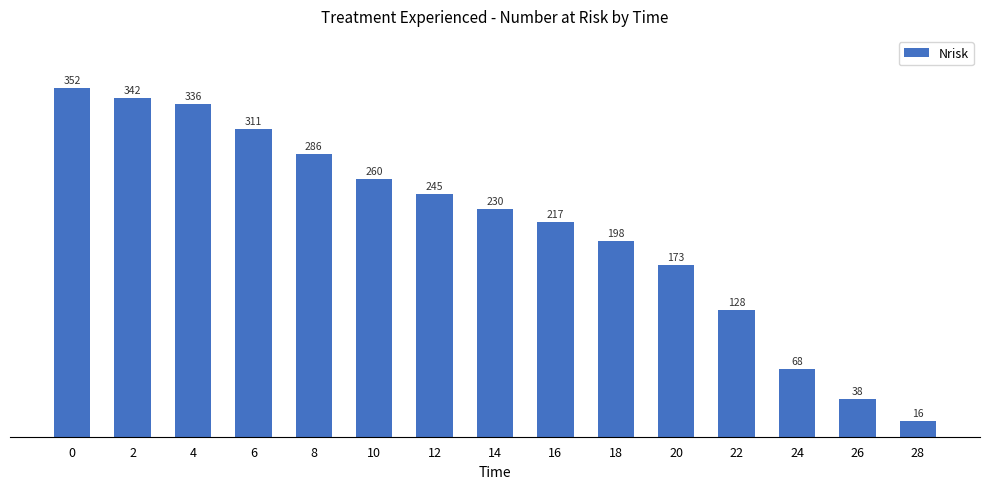

Rank the categories by value from lowest to highest.

28, 26, 24, 22, 20, 18, 16, 14, 12, 10, 8, 6, 4, 2, 0